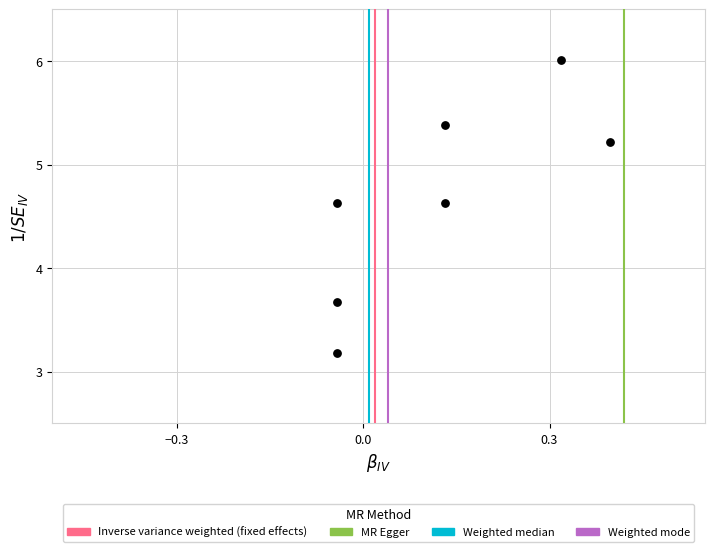

What Y value in the scatter plot is closest to 4?

3.7